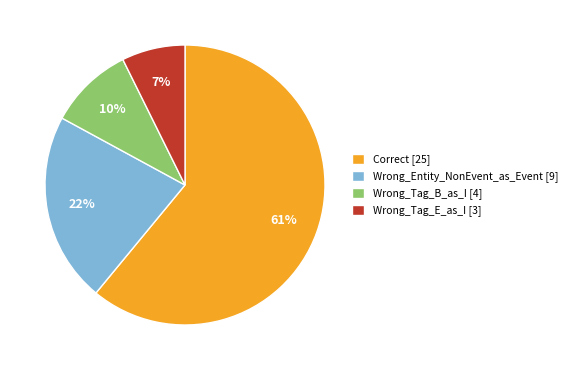

Which category has the smallest portion of the pie?

Wrong_Tag_E_as_I